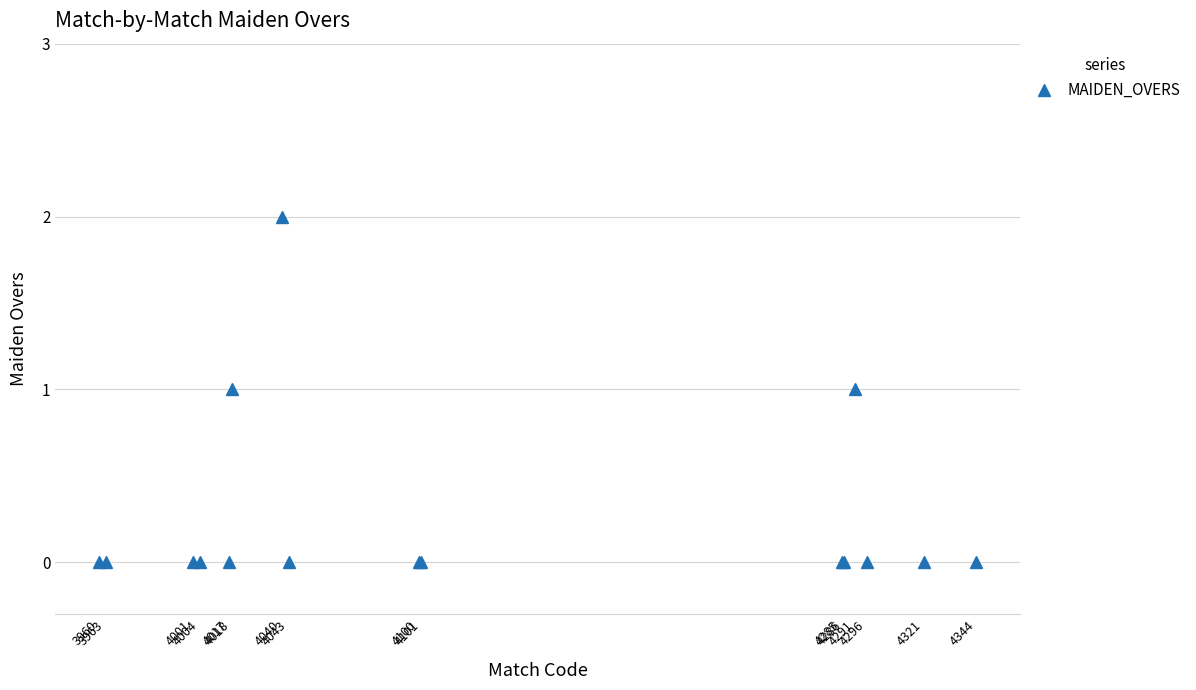

Count the values in the range 0 to 1.

15